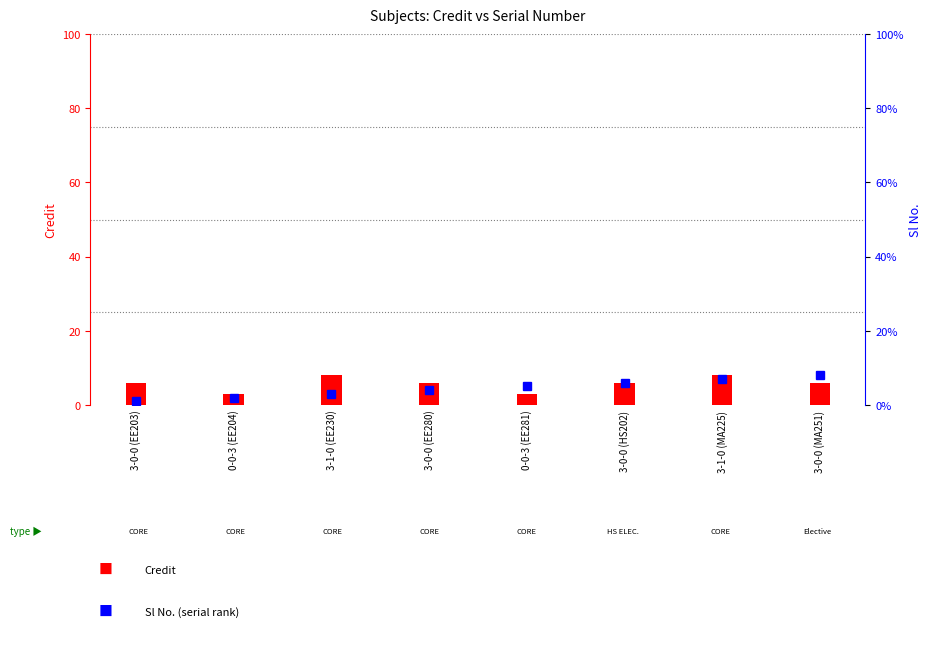

How many data points in Sl No. are above 5?

3